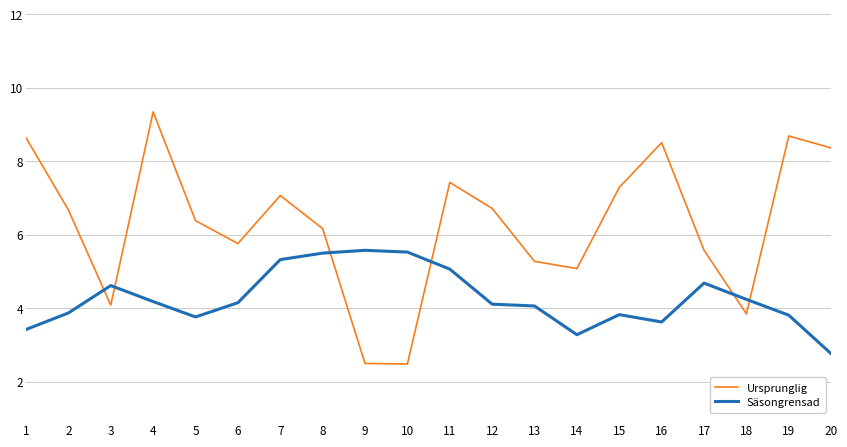

What is the smallest value displayed?

2.5